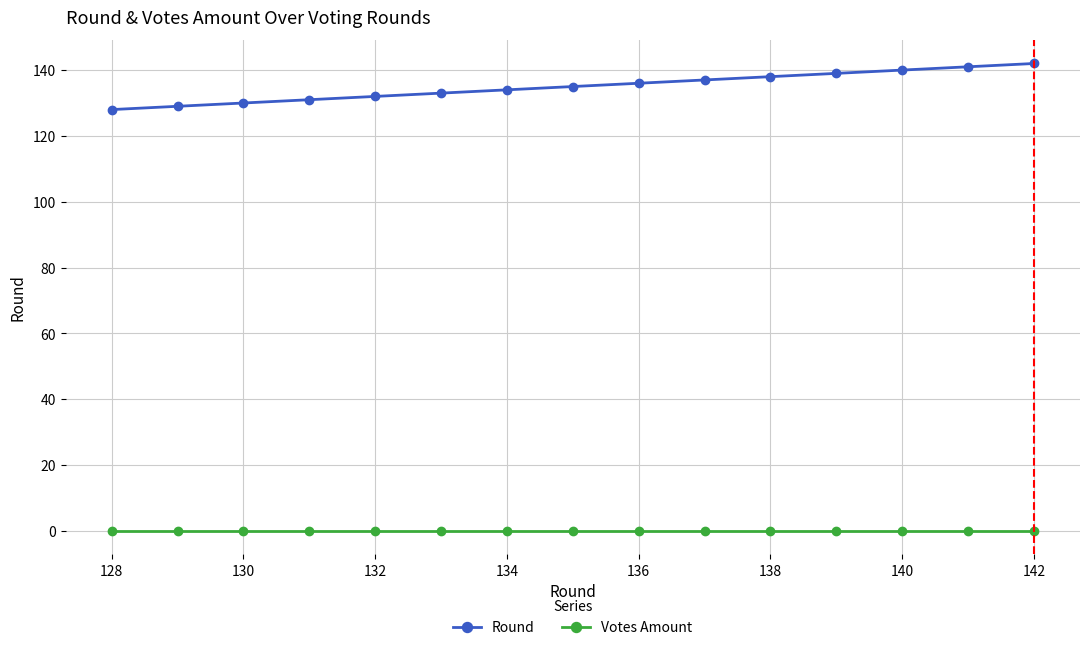

True or false: Round and Votes Amount intersect in this chart.

False